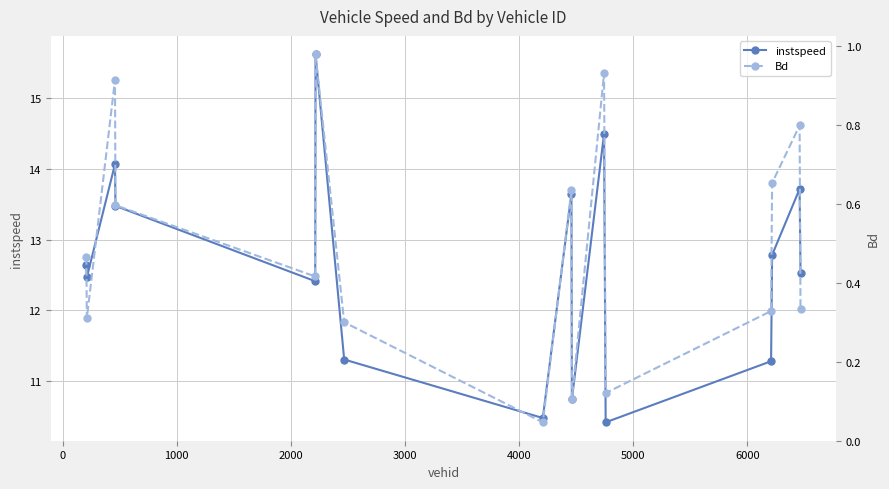

How many interior local peaks does the instspeed series have?

5